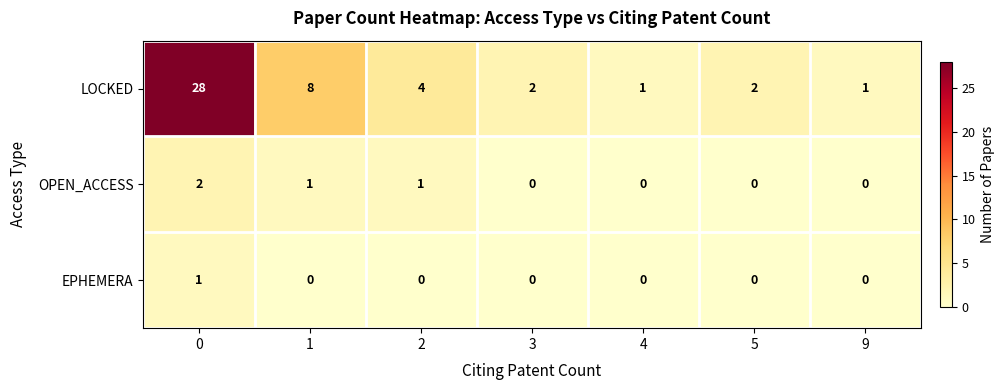

What is the difference between the highest and lowest values at 5?

2